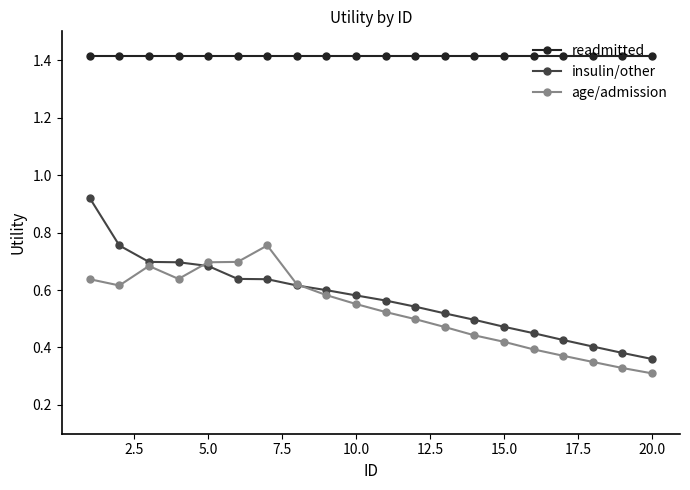

List the series in order of their peak value, highest first.

readmitted, insulin/other, age/admission